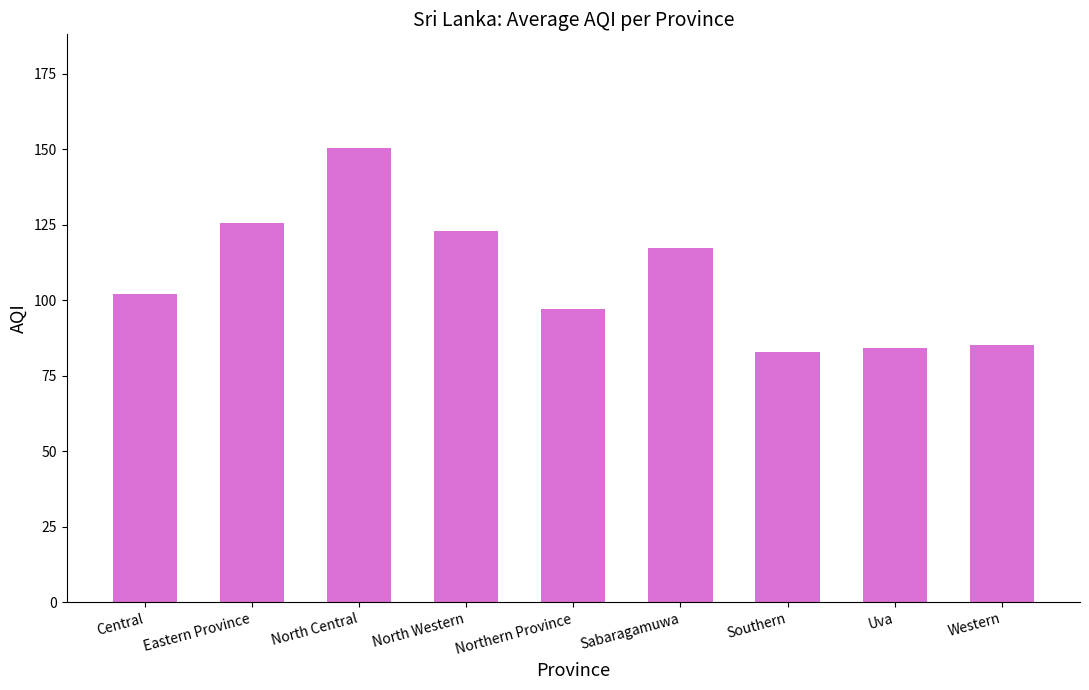

At which label does the data first exceed 102?

Central